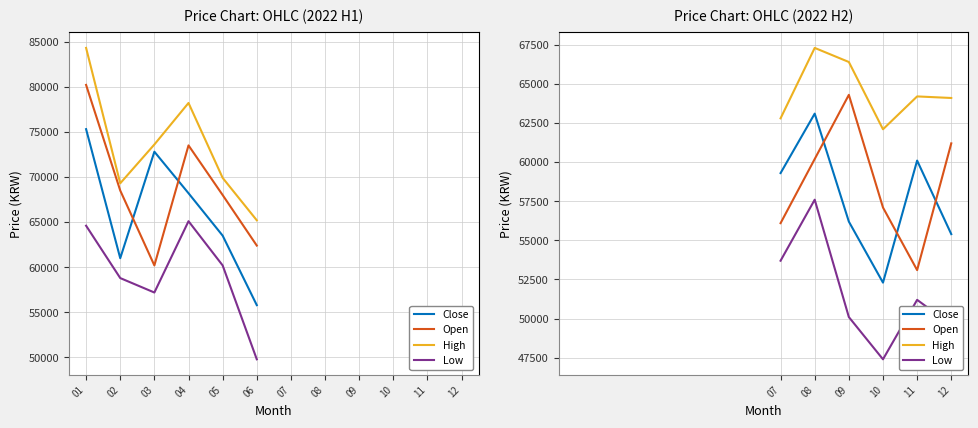

How many data points in Open are above 60200?

2